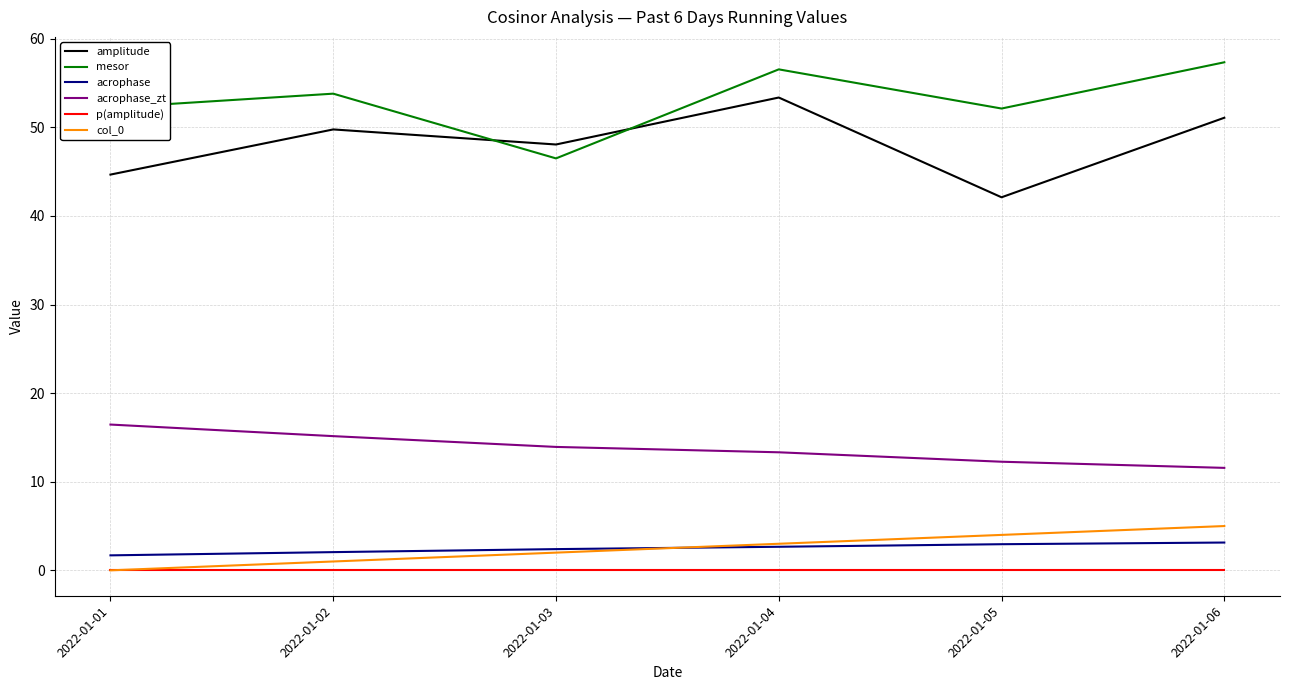

What is the maximum value shown in the chart?

57.3